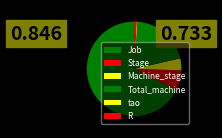

To the nearest percent, what is the difference between the largest and smallest slice percentages?

67%